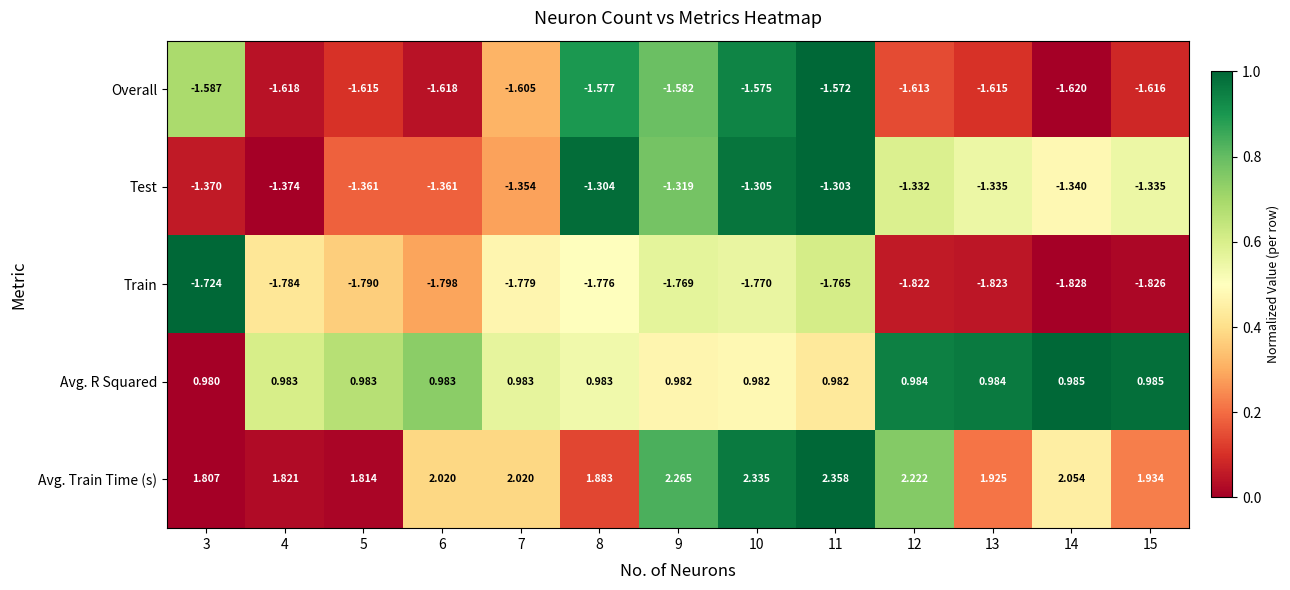

How many distinct data groups are displayed?

5